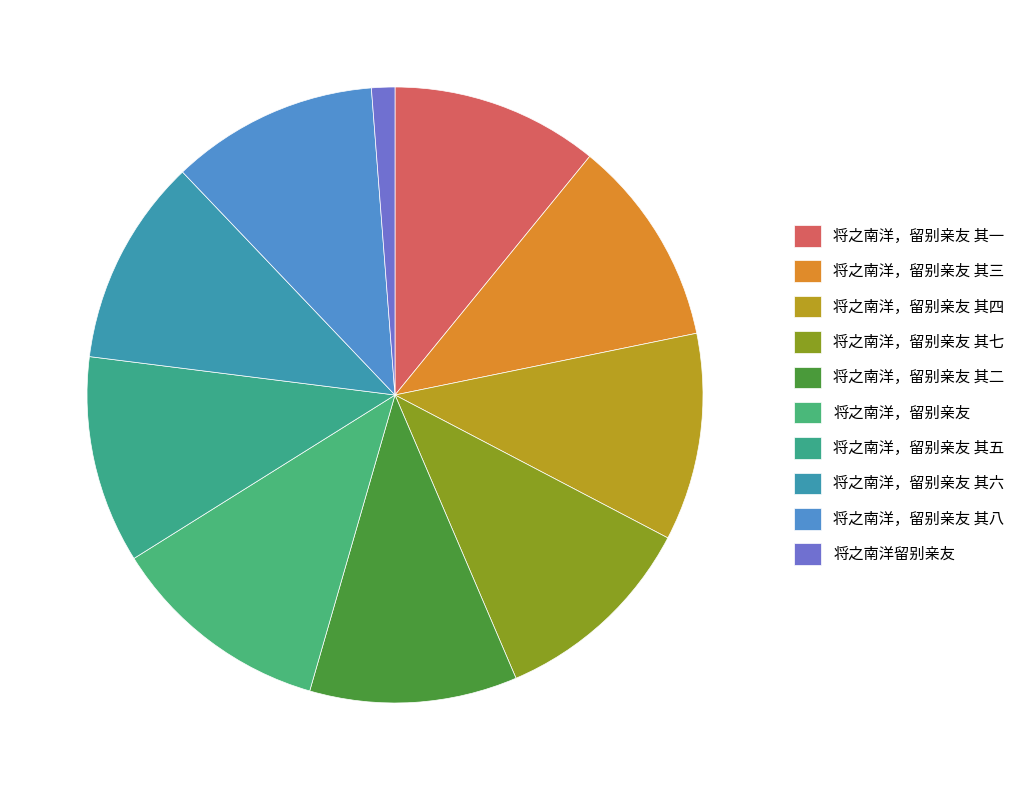

Approximately how many times larger is the value at 将之南洋，留别亲友 其二 compared to 将之南洋，留别亲友 其一?

1.0